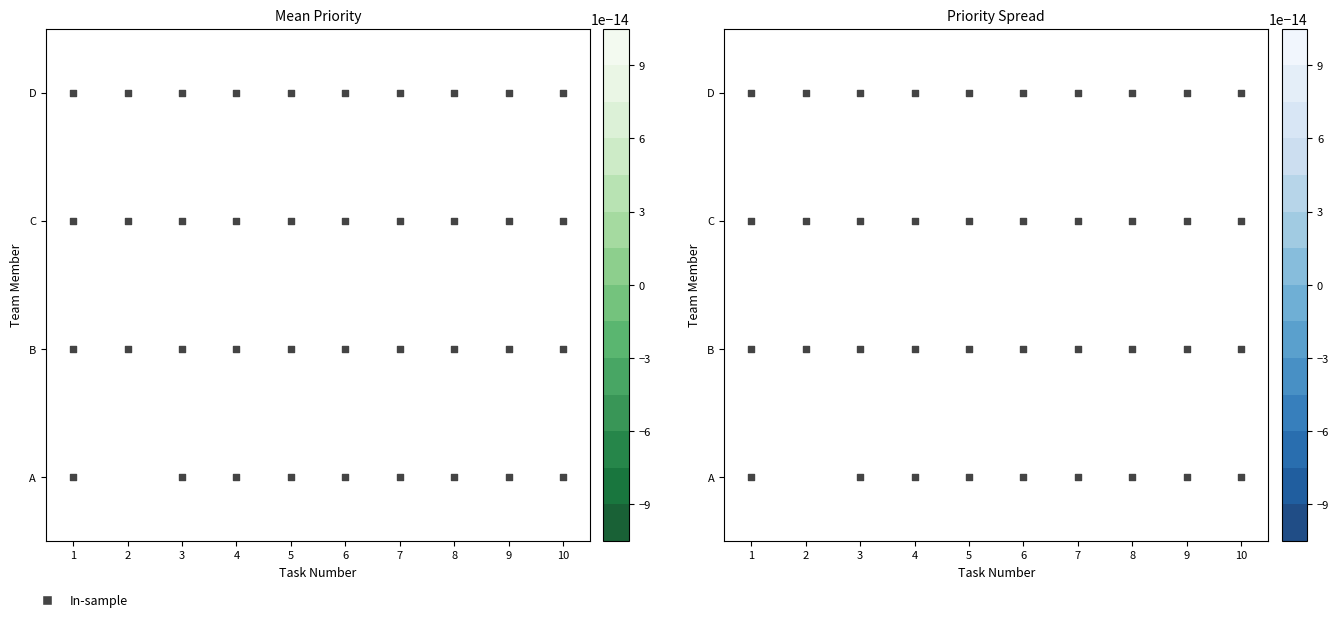

Which series has the largest total across all categories?

A